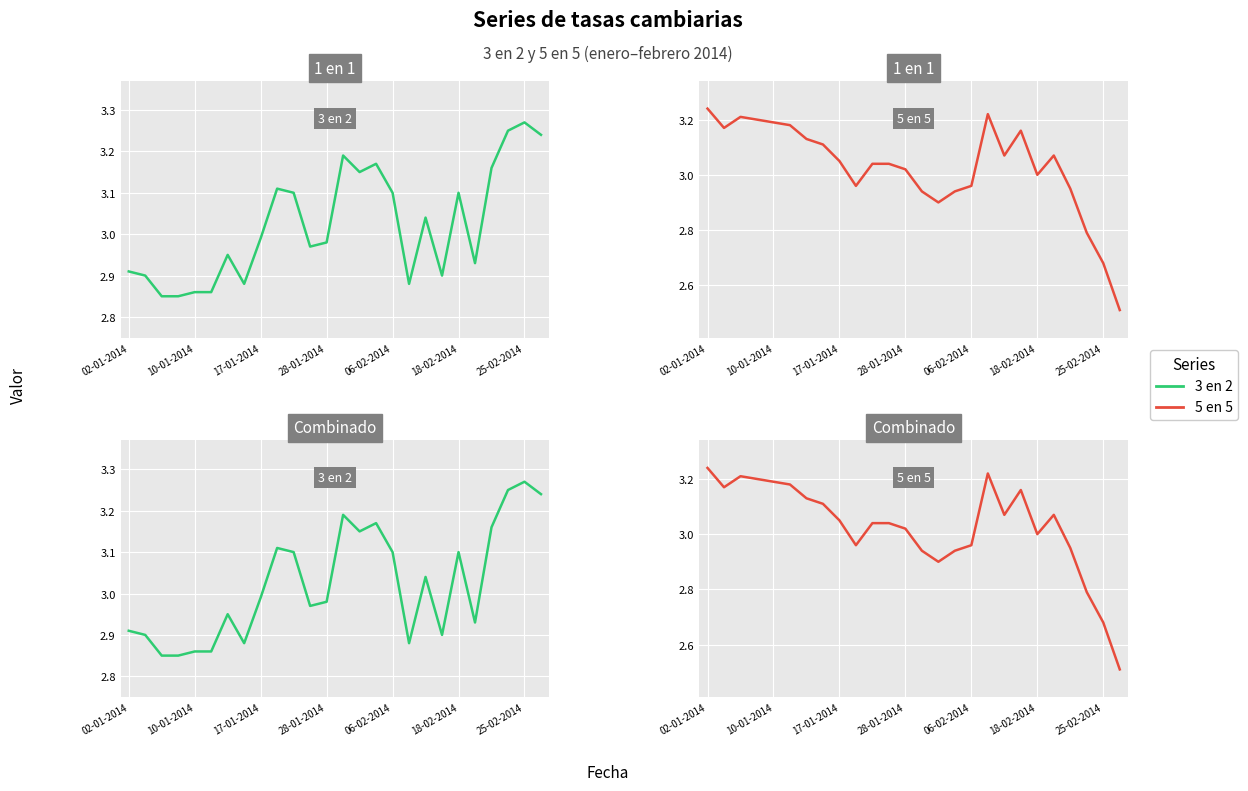

How many data points in 5 en 5 are above 3?

16